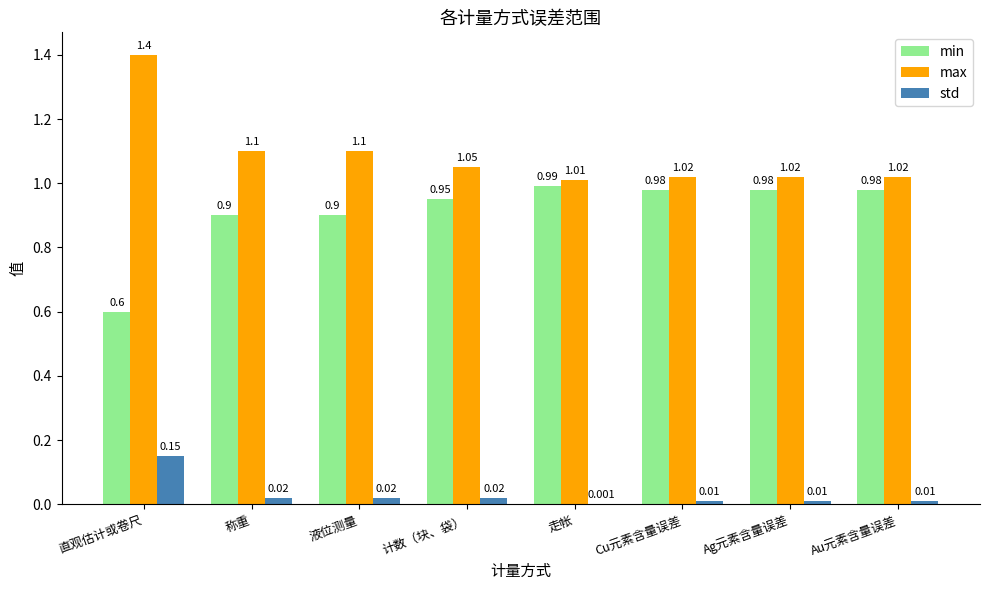

The min series shows 0.6 at 直观估计或卷尺. True or false?

True